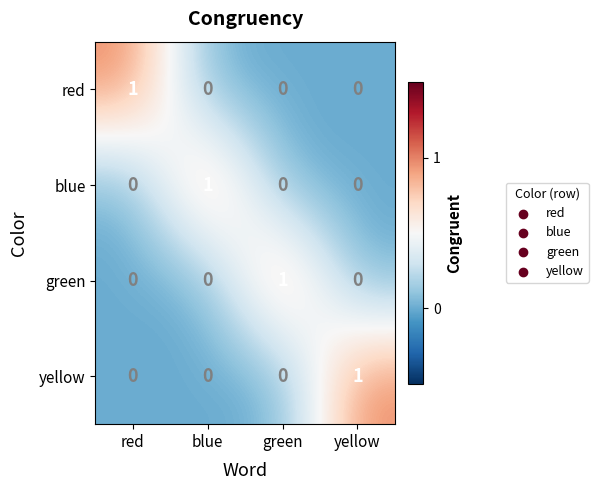

At how many categories does at least one series exceed 0?

4